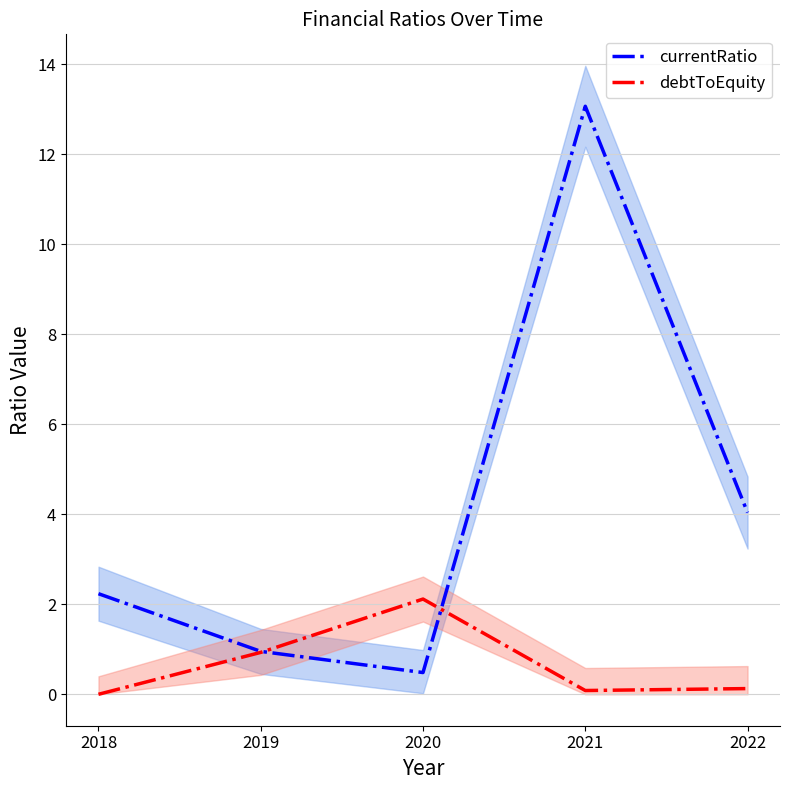

What are all the series names shown in the legend?

currentRatio, debtToEquity